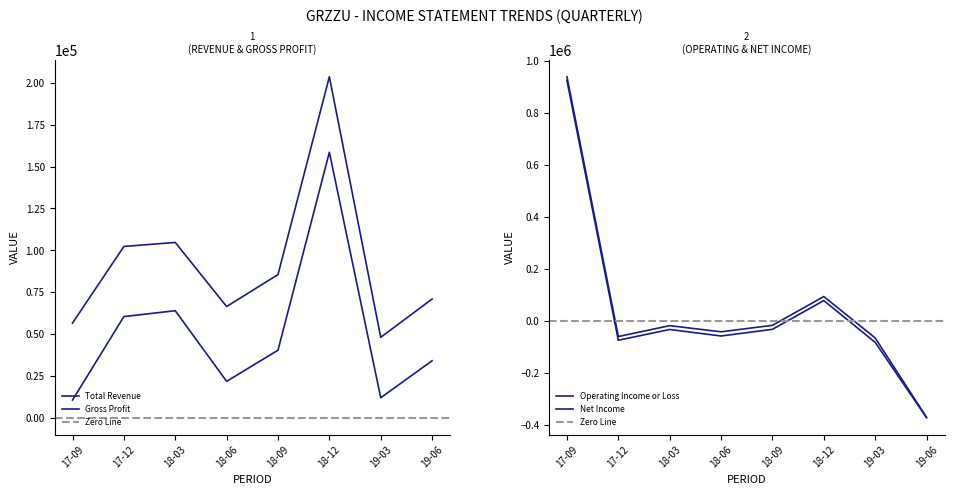

Count the number of categories in the chart.

8